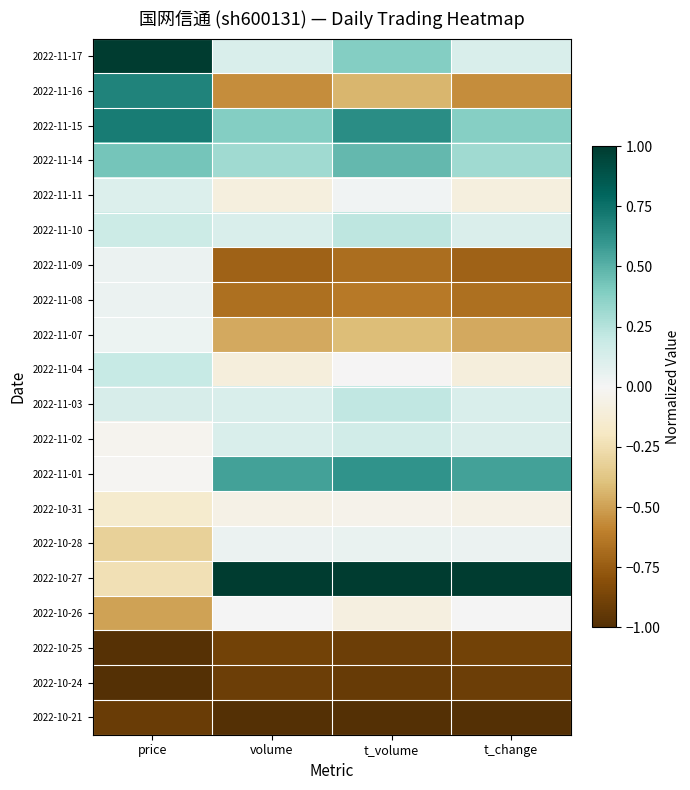

What is the spread (max minus min) of values at t_volume?

2.0